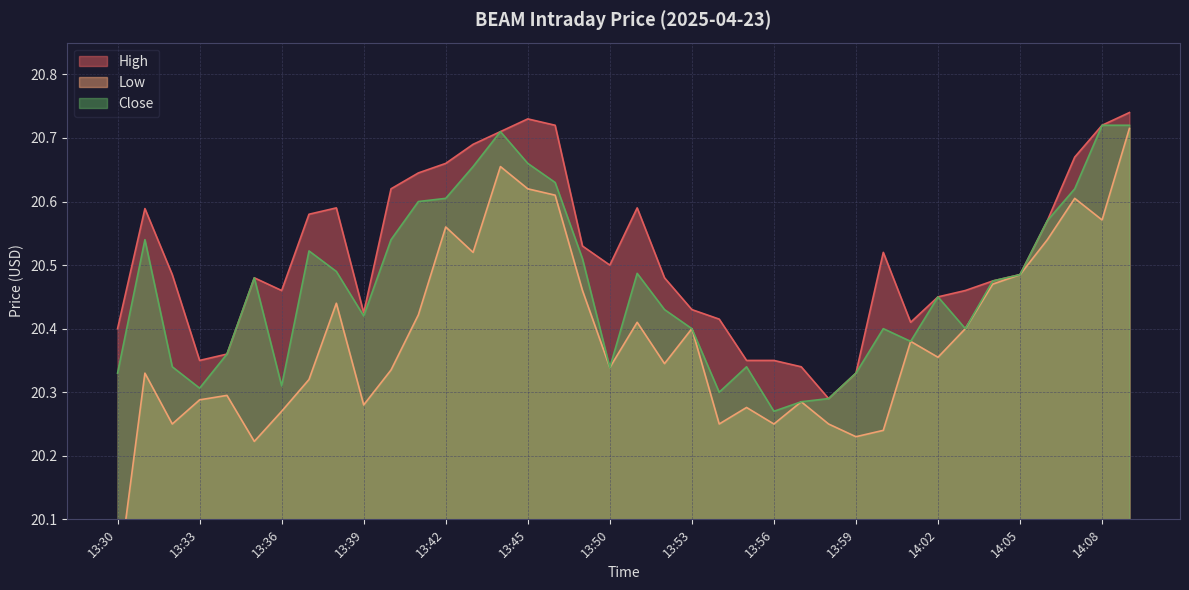

What is the average value of the High series?

20.5